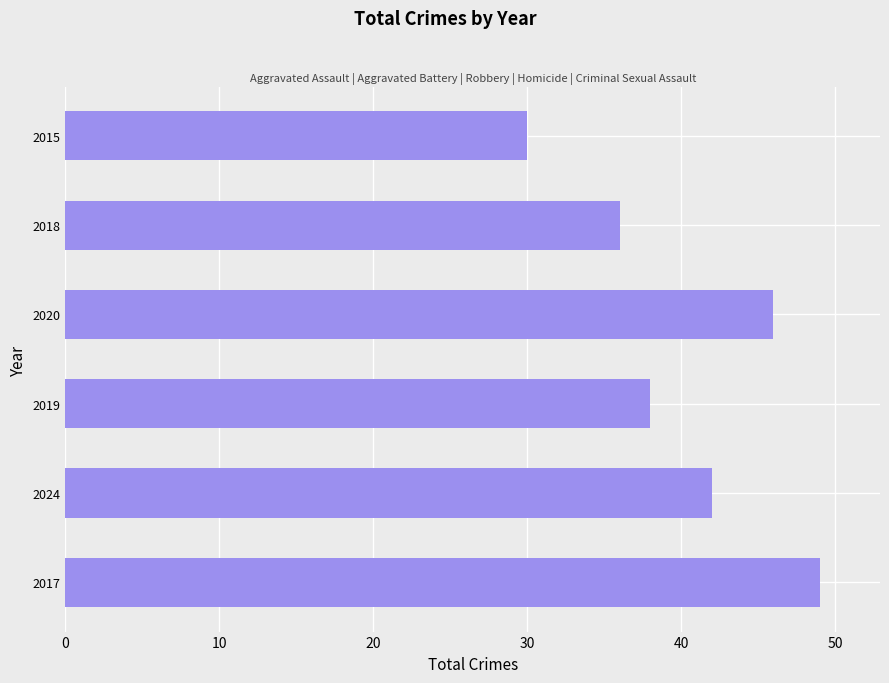

What is the maximum value shown in the chart?

49